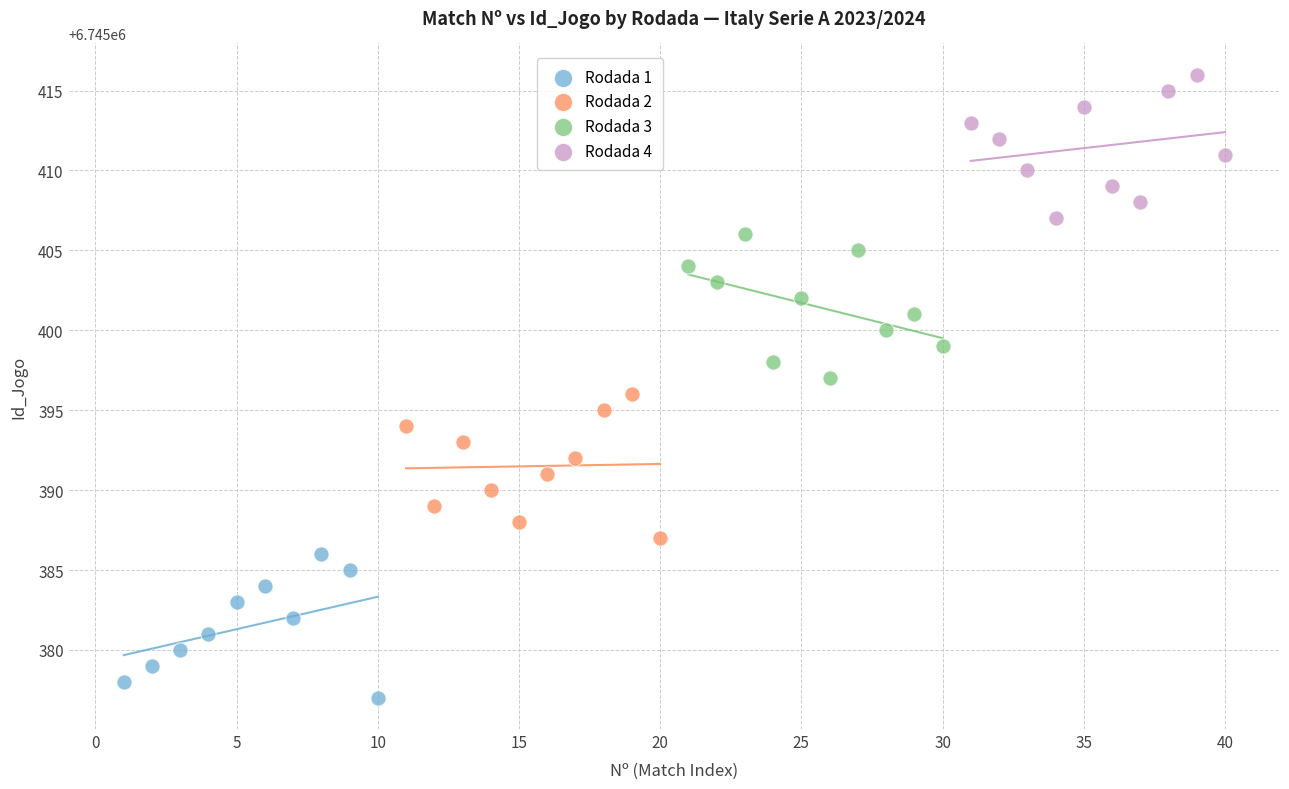

Which series reaches the minimum Y coordinate?

Rodada 1